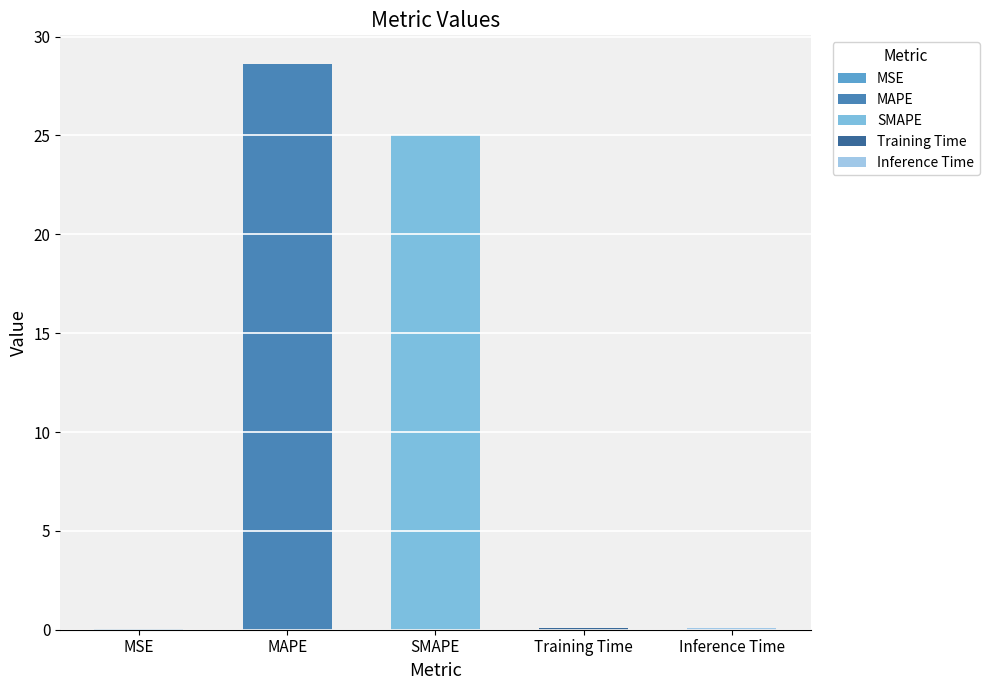

The value at Inference Time is 0.1. True or false?

True